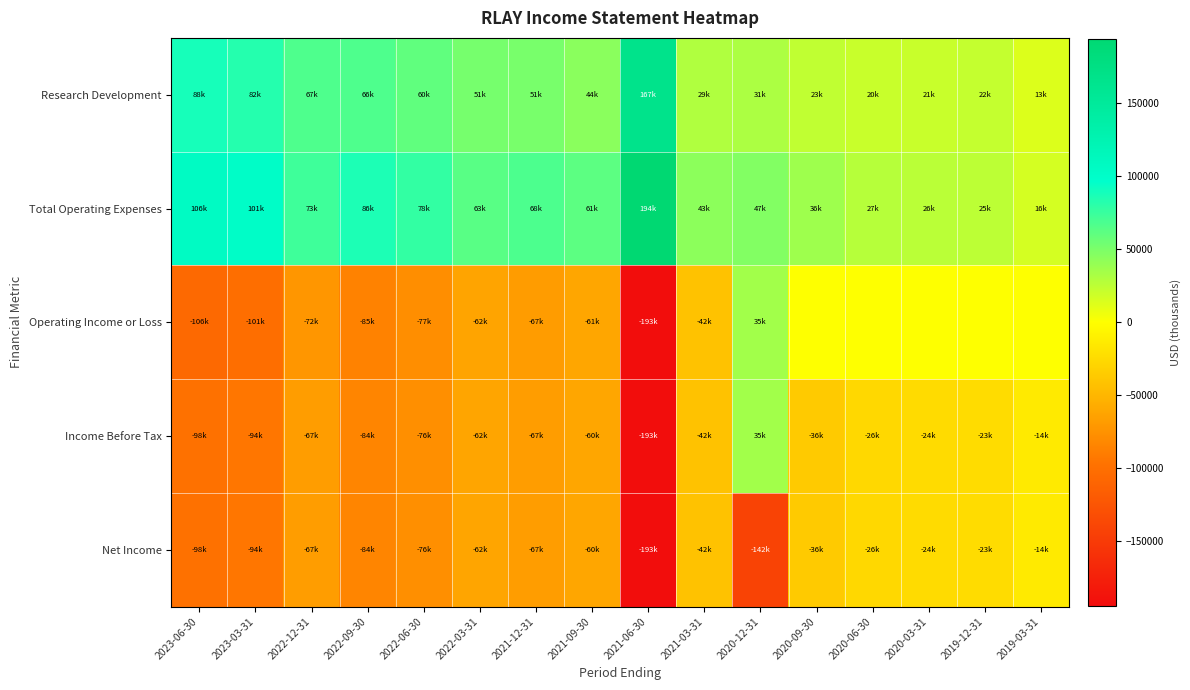

How many series are shown in this chart?

5